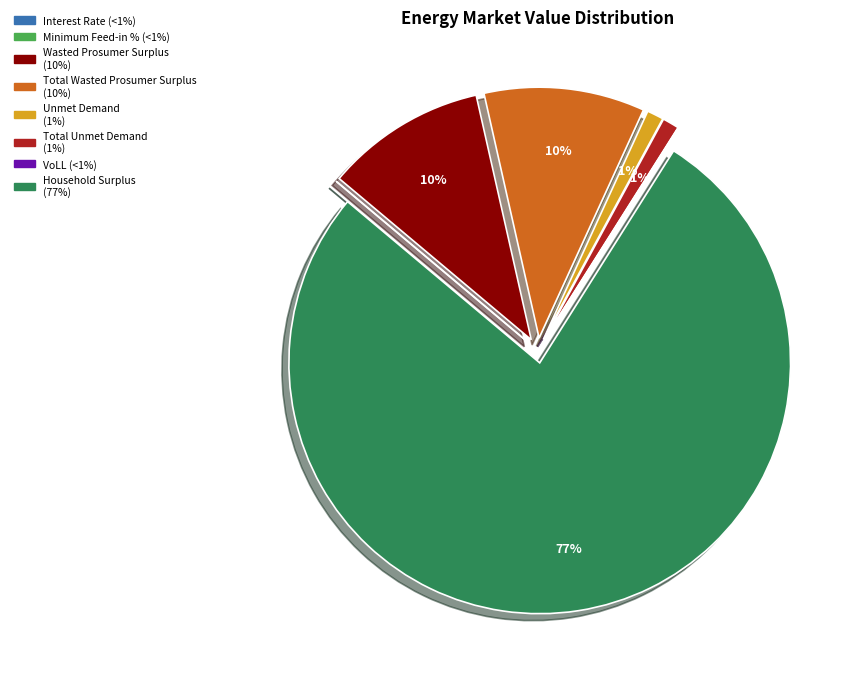

Which category accounts for the majority?

Household Surplus